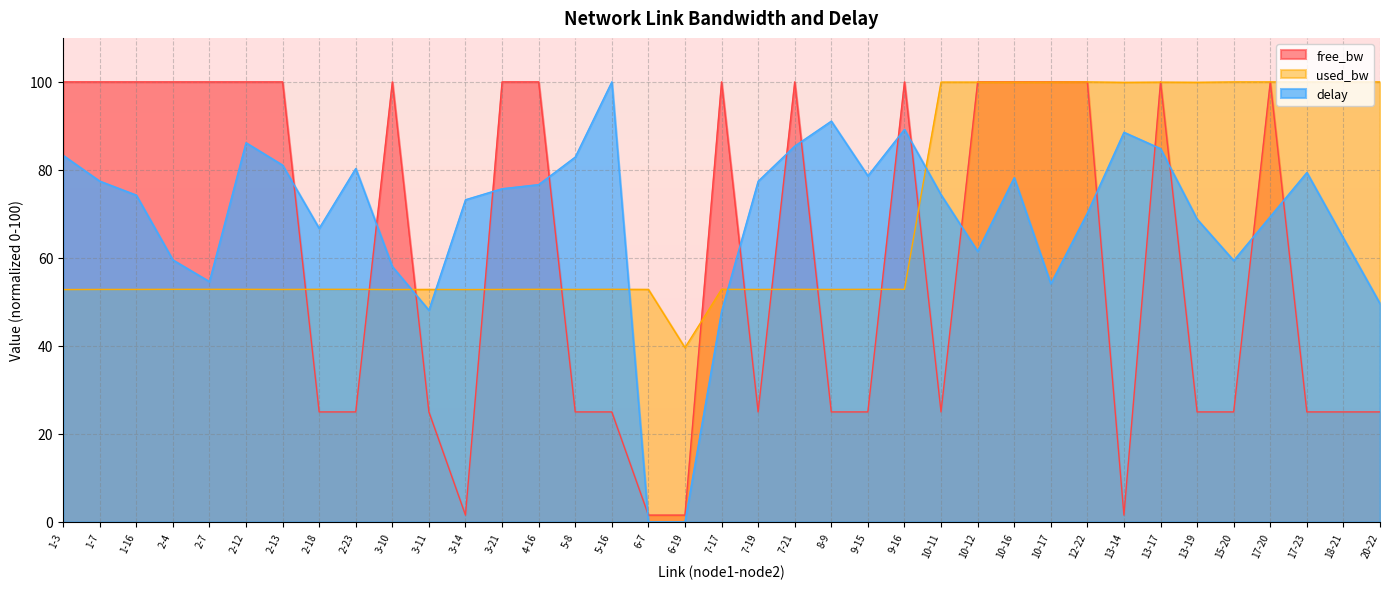

At how many categories does at least one series exceed 58?

34